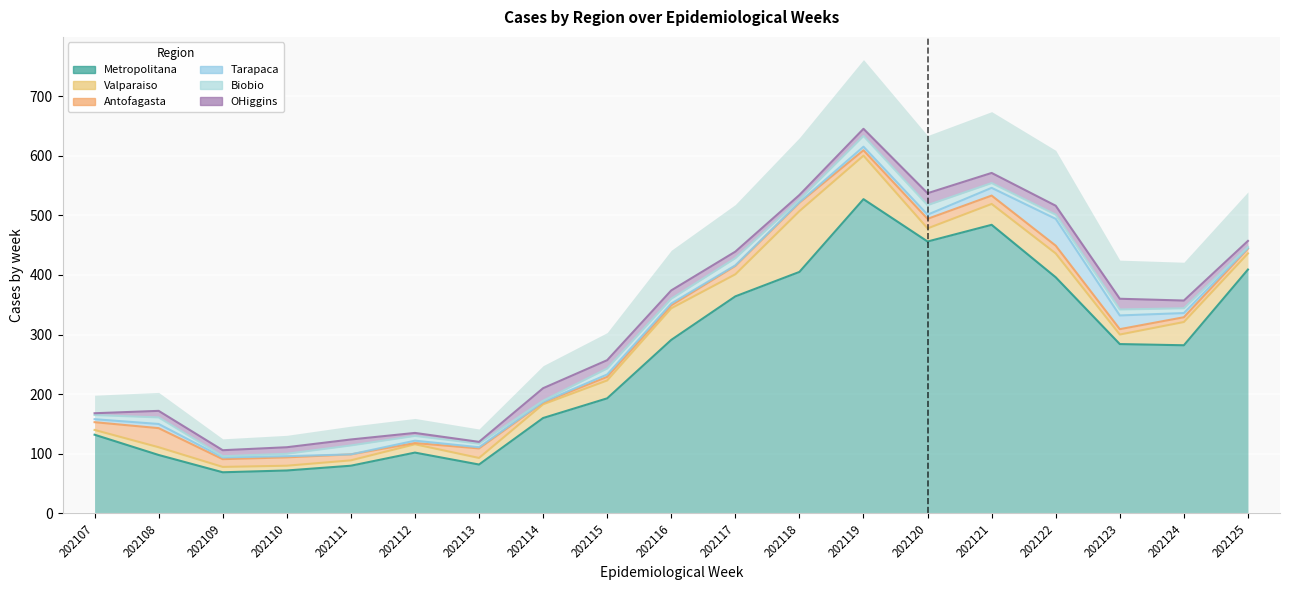

Where does the Valparaiso series first go above 23?

202115